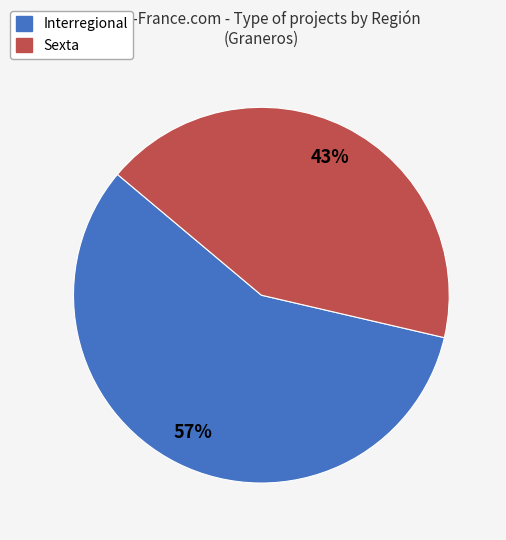

Does any single category account for the majority?

Yes